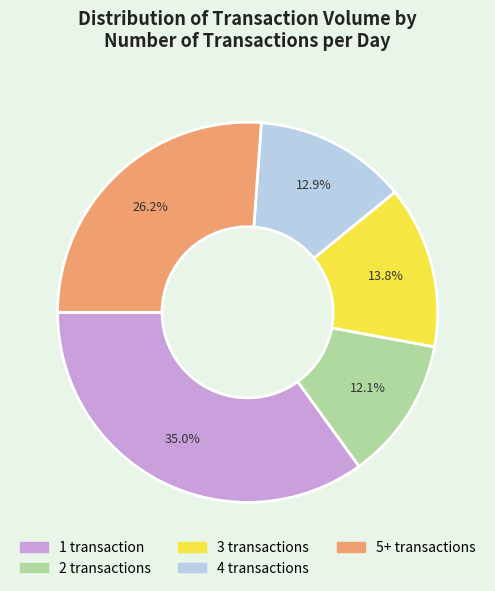

Is there any slice that represents more than half of the pie?

No